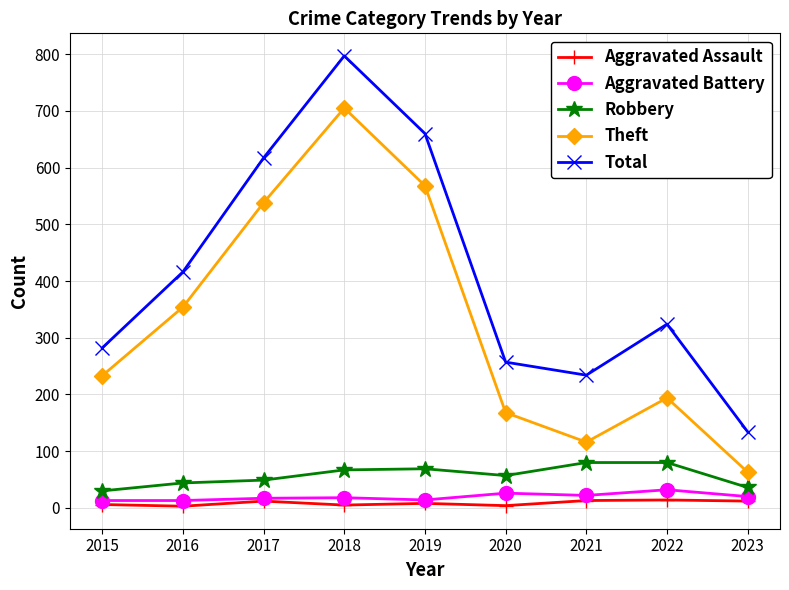

What is the sum of the Robbery values at 2016 and 2021?

124